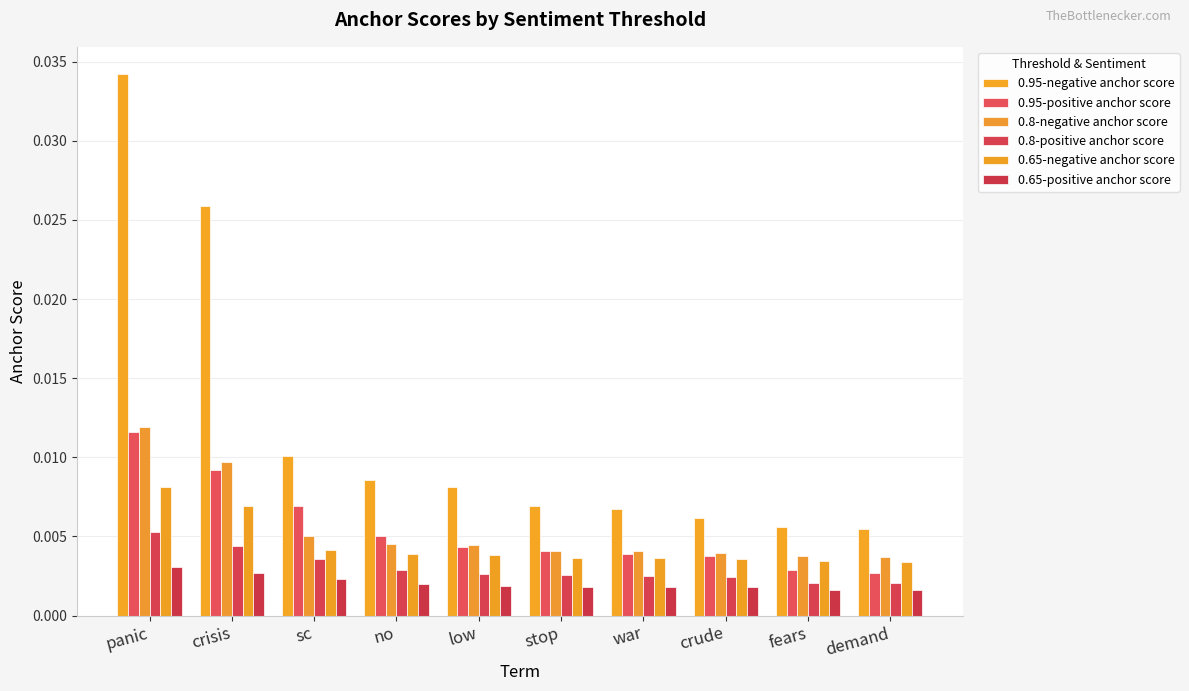

At which category is the sum across all series the highest?

panic